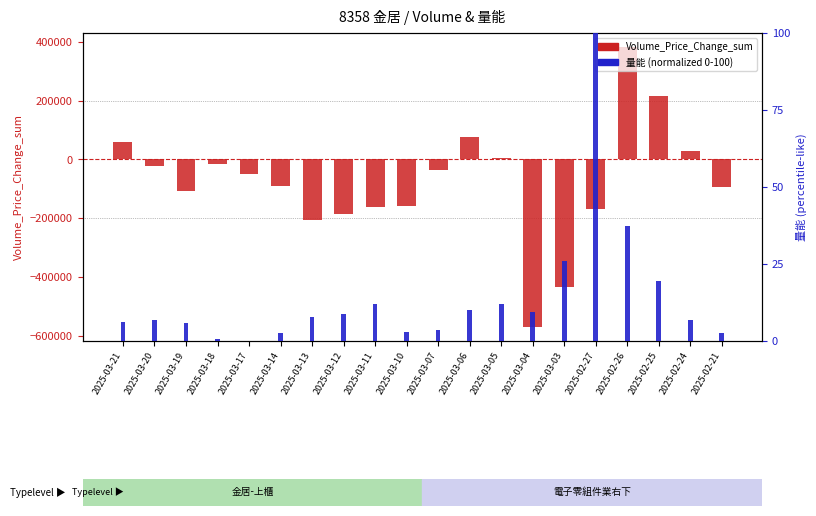

What are all the series names shown in the legend?

Volume_Price_Change_sum, 量能 (normalized)